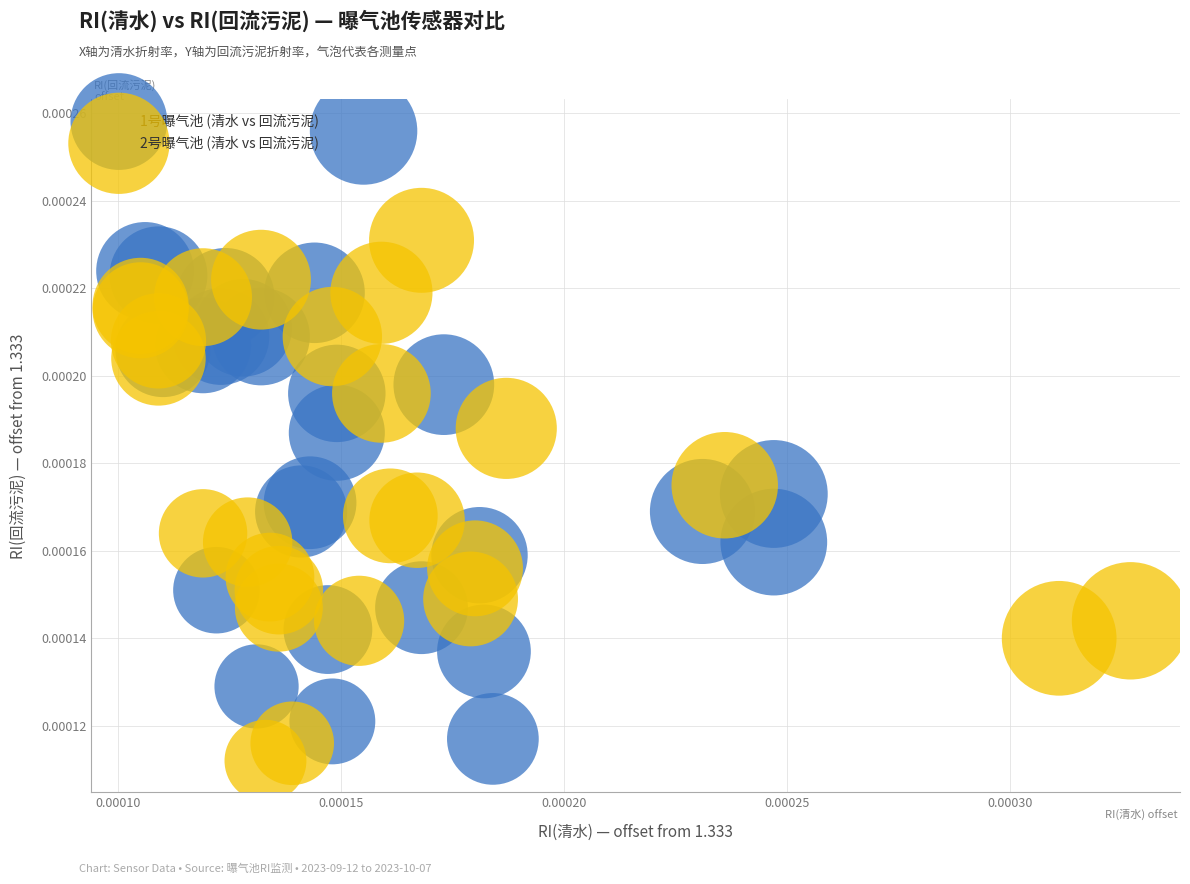

Which series reaches the maximum Y coordinate?

1号曝气池 (清水 vs 回流污泥)